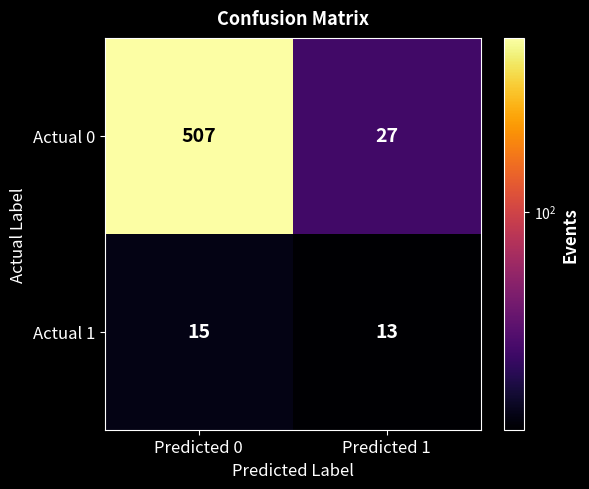

At how many categories does at least one series exceed 25?

2